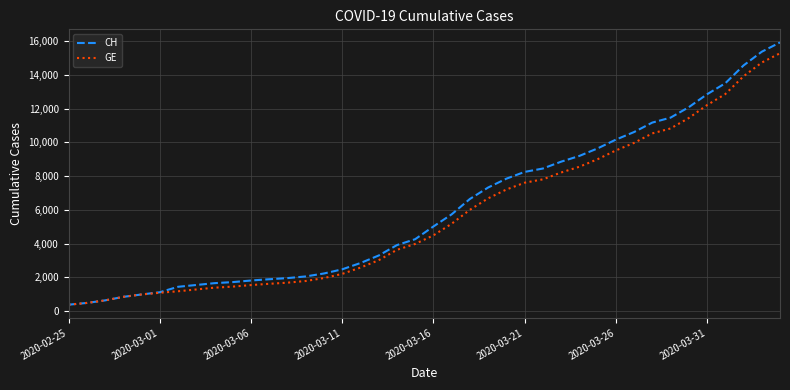

What is the highest value of the GE series?

15284